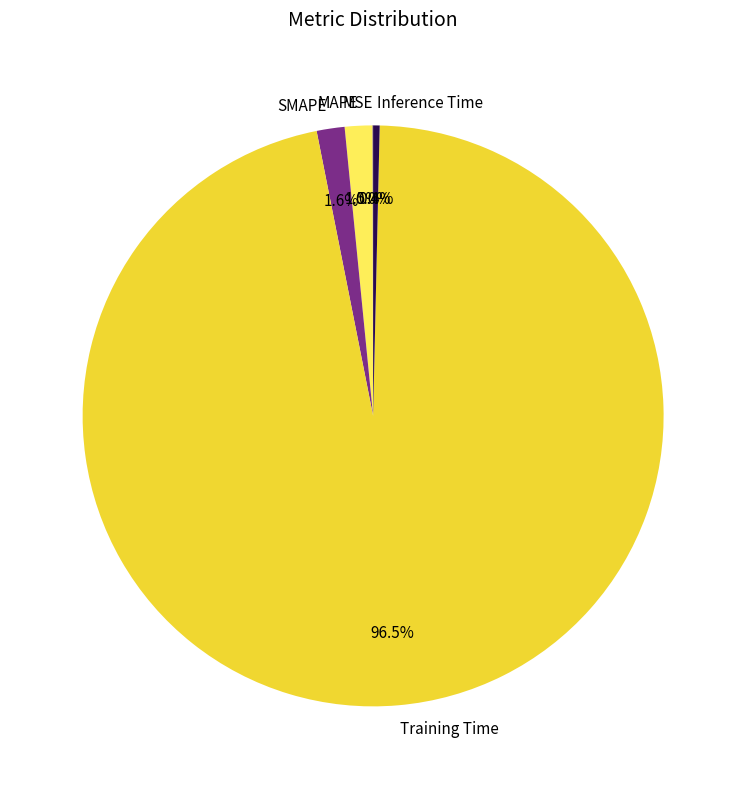

What is the largest slice in the pie chart?

Training Time